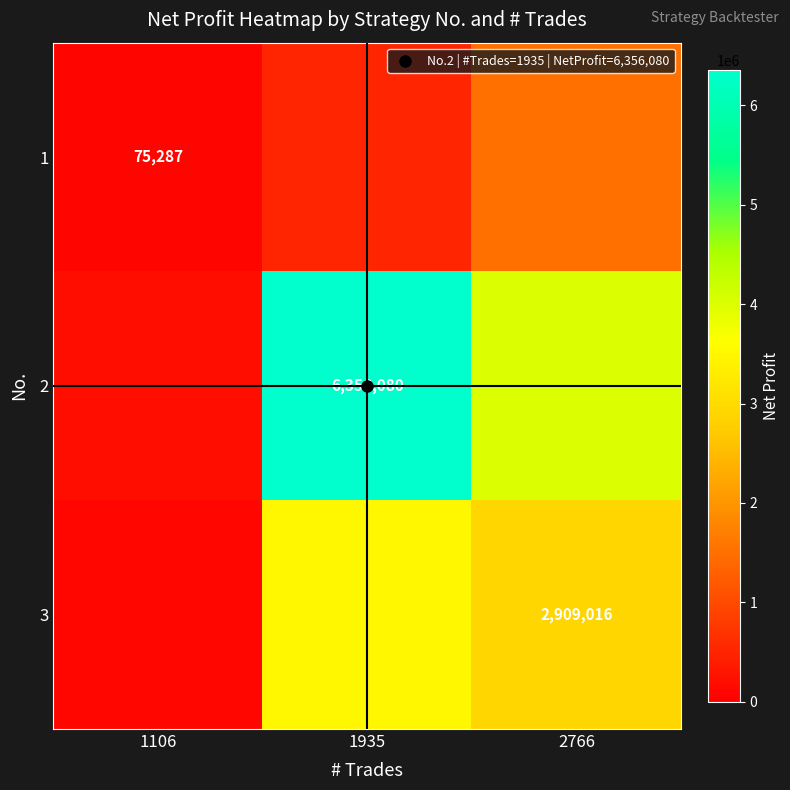

How many data points does each series have?

3